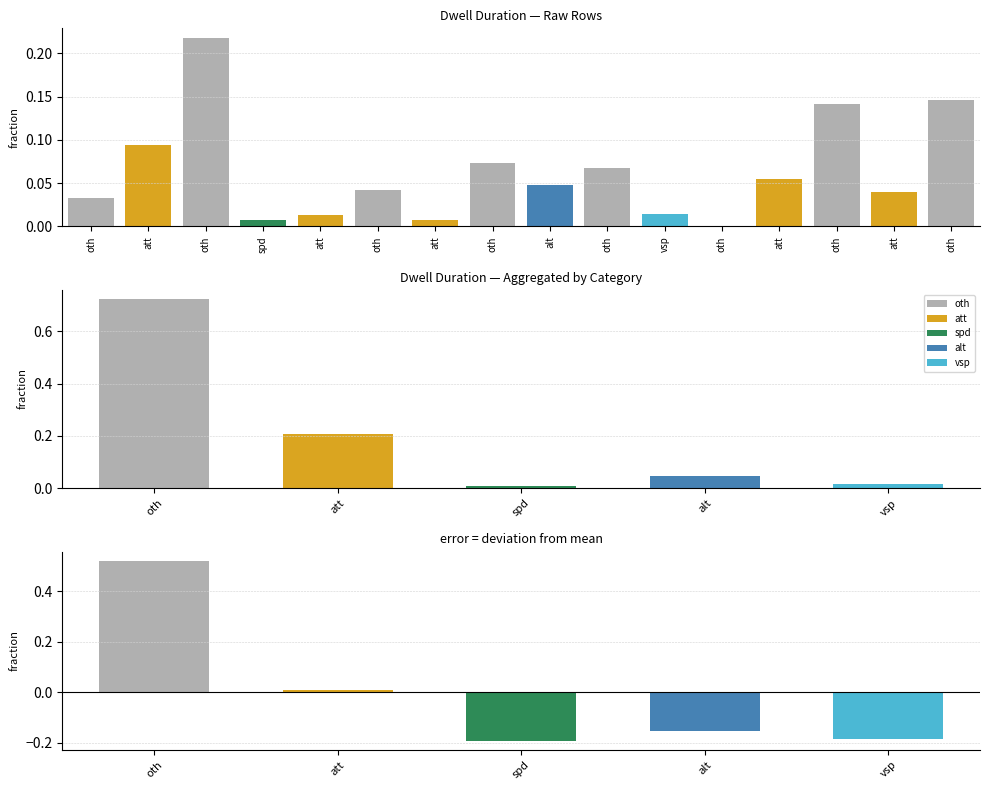

What is the value of the 13th bar from the left?

0.1